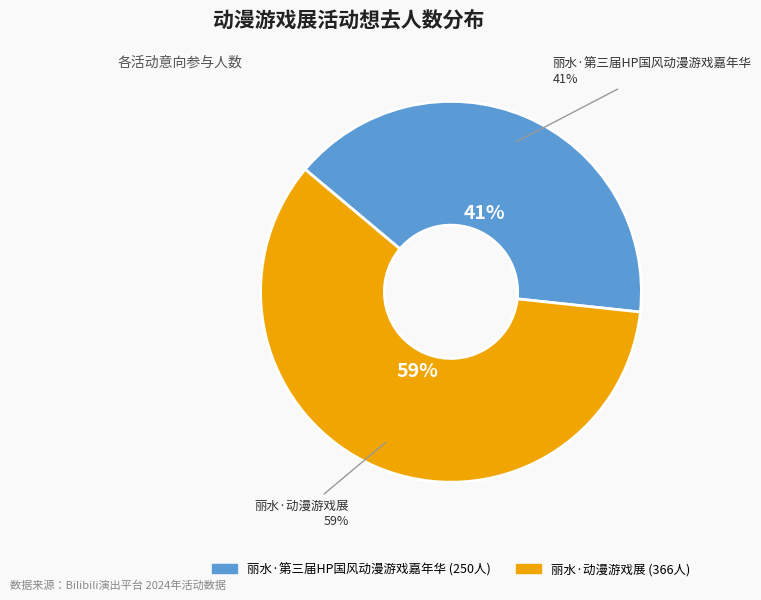

What is the largest slice in the pie chart?

丽水·动漫游戏展